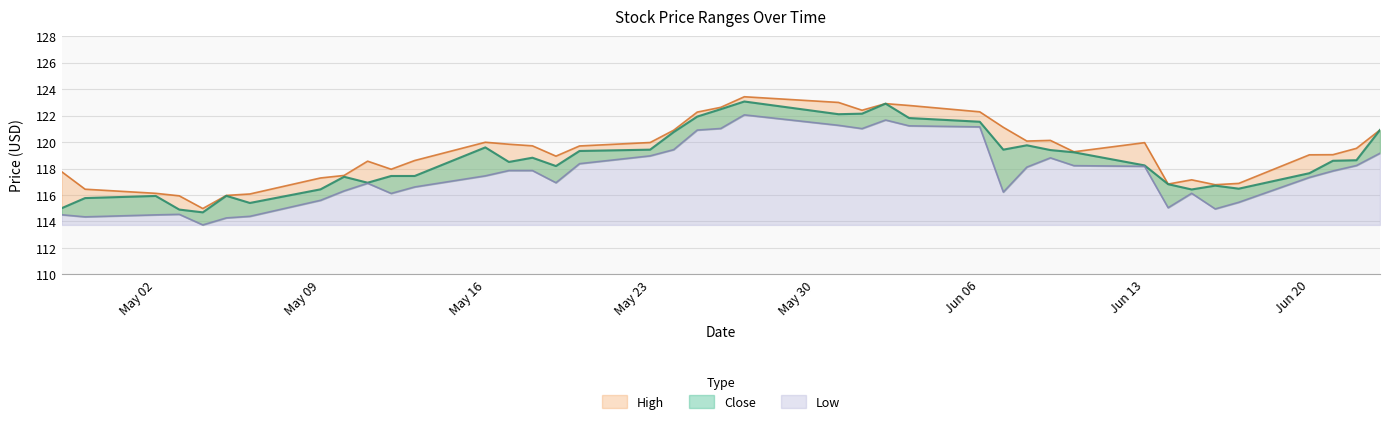

True or false: Close has a value of 182.9 at 2016-06-22.

False